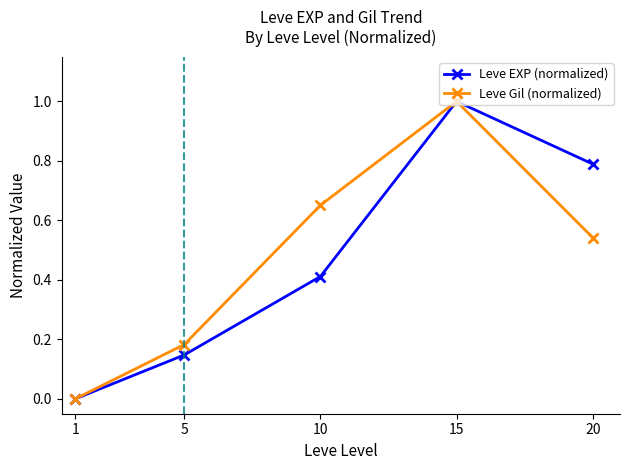

True or false: Leve EXP (normalized) has more than 1 points higher than both neighbors.

False